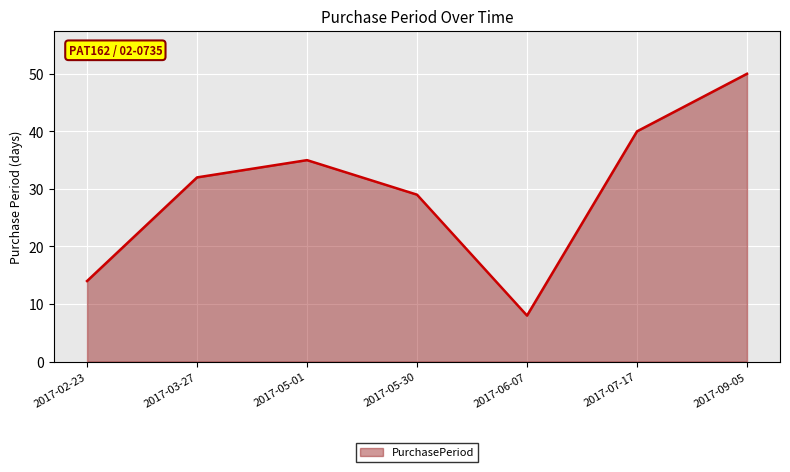

The chart shows a value of 18 at 2017-09-05. True or false?

False